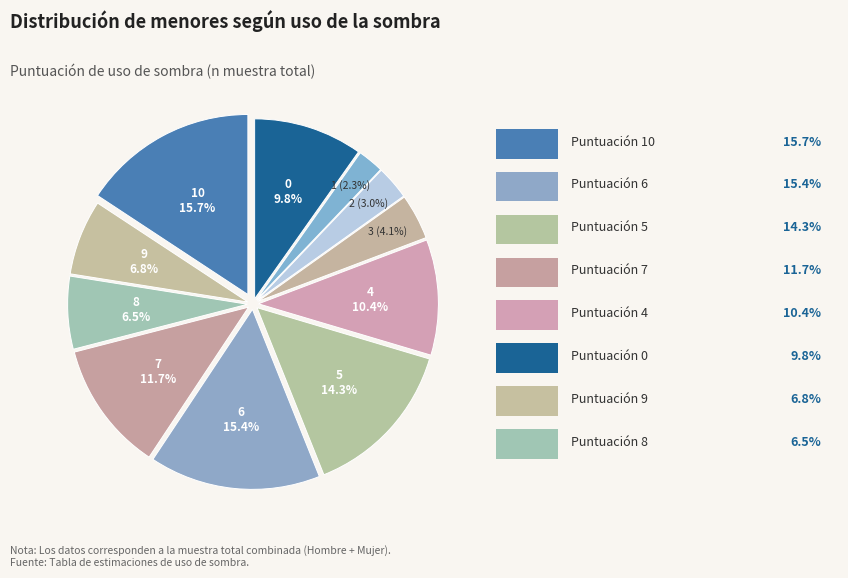

How many slices are in this pie chart?

11